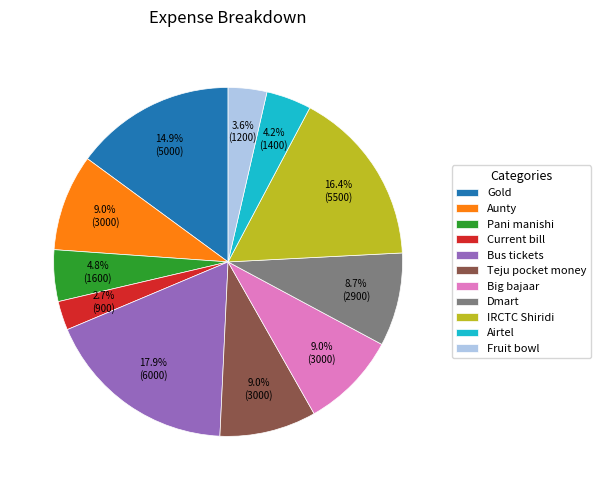

Which slice is the largest?

Bus tickets